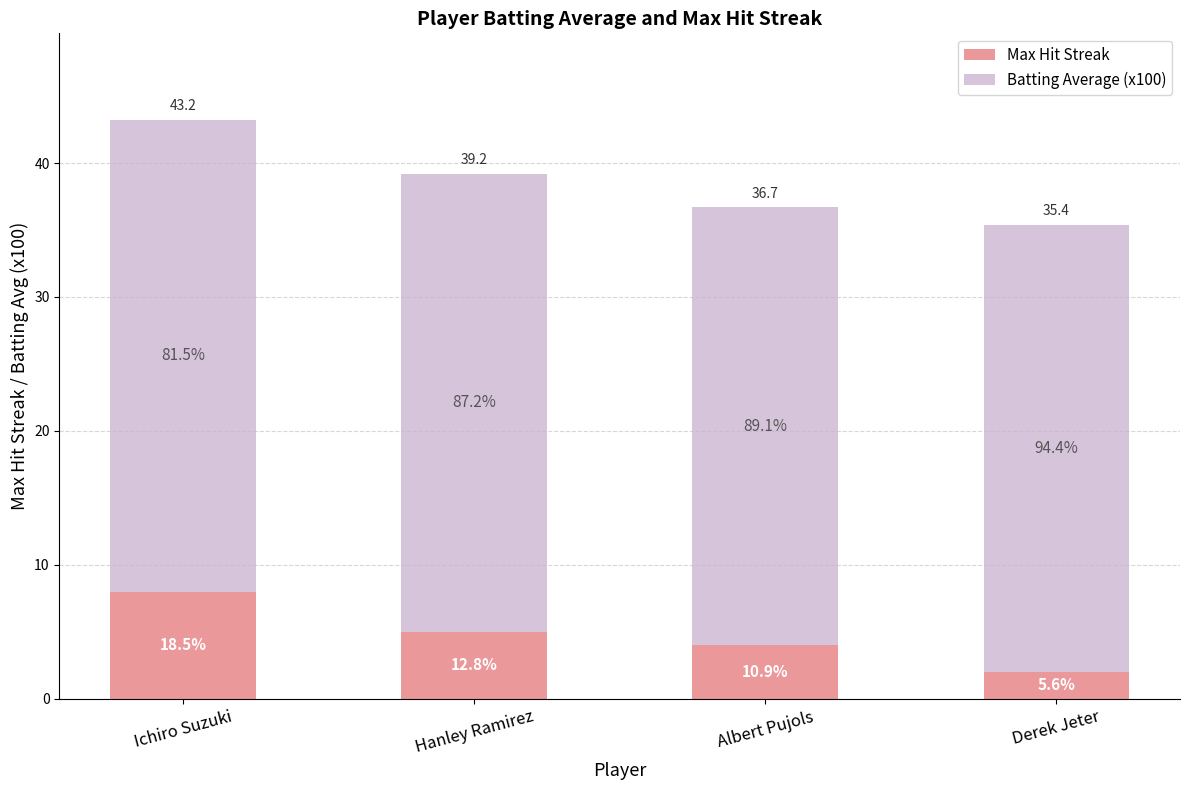

What is the maximum value for Max Hit Streak?

8.0